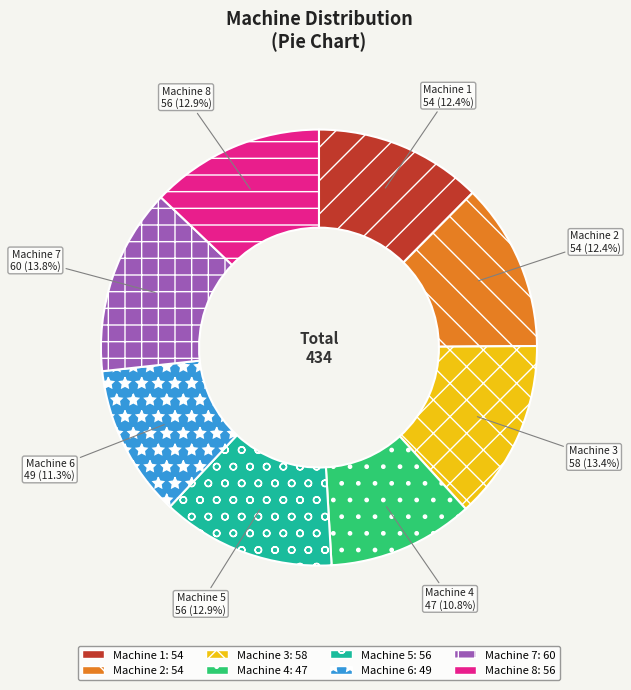

To the nearest percent, what is the difference between the largest and smallest slice percentages?

3%